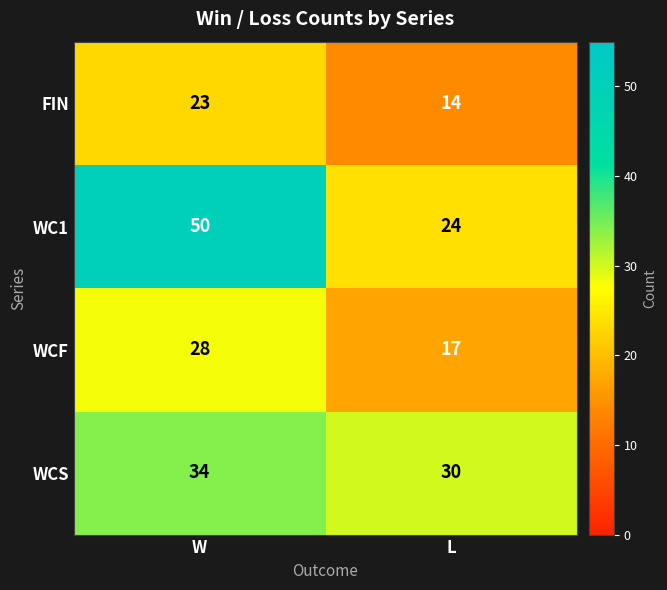

Rank the series at L from highest to lowest value.

WCS, WC1, WCF, FIN